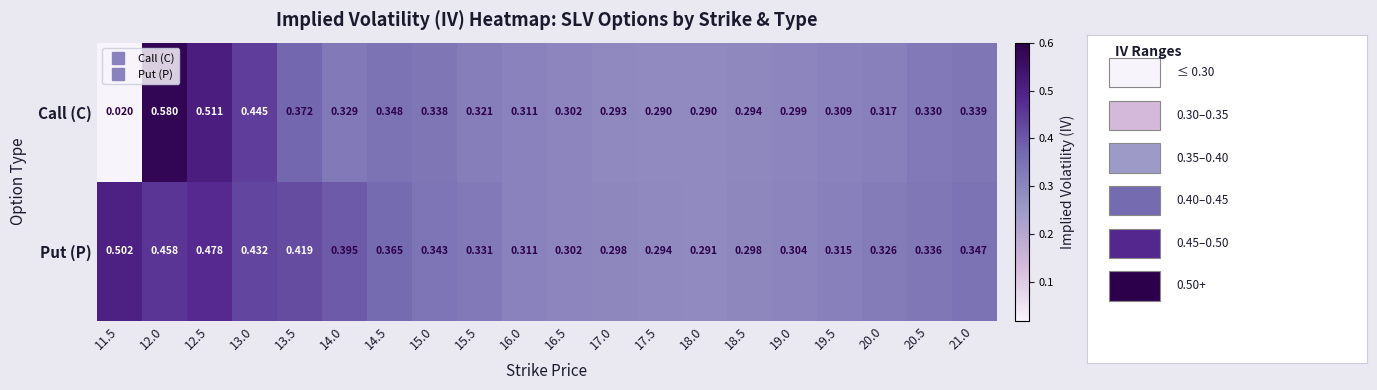

Which series has the largest total across all categories?

Put (P)